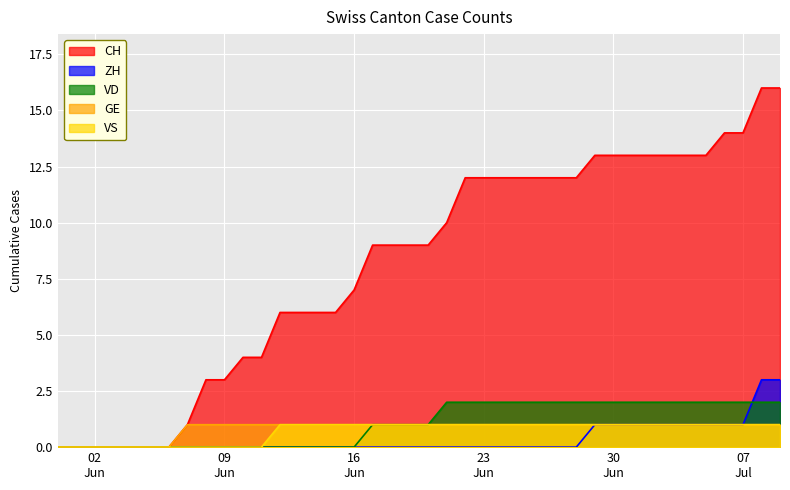

At how many categories does at least one series exceed 6?

24